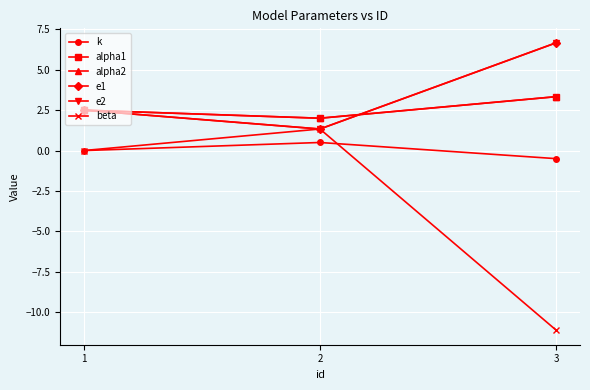

What is the value of the alpha1 point at the 2nd from the left?

2.0